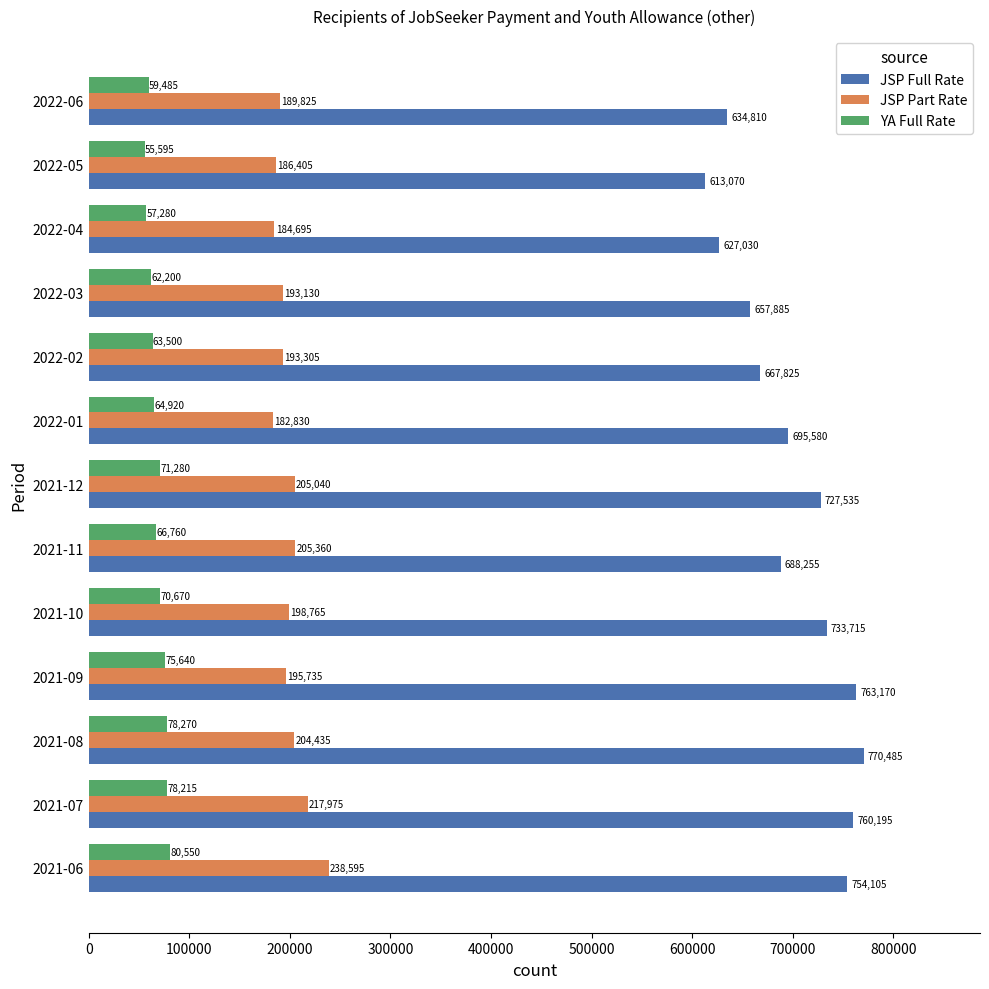

List the series in order of their peak value, lowest first.

YA Full Rate, JSP Part Rate, JSP Full Rate